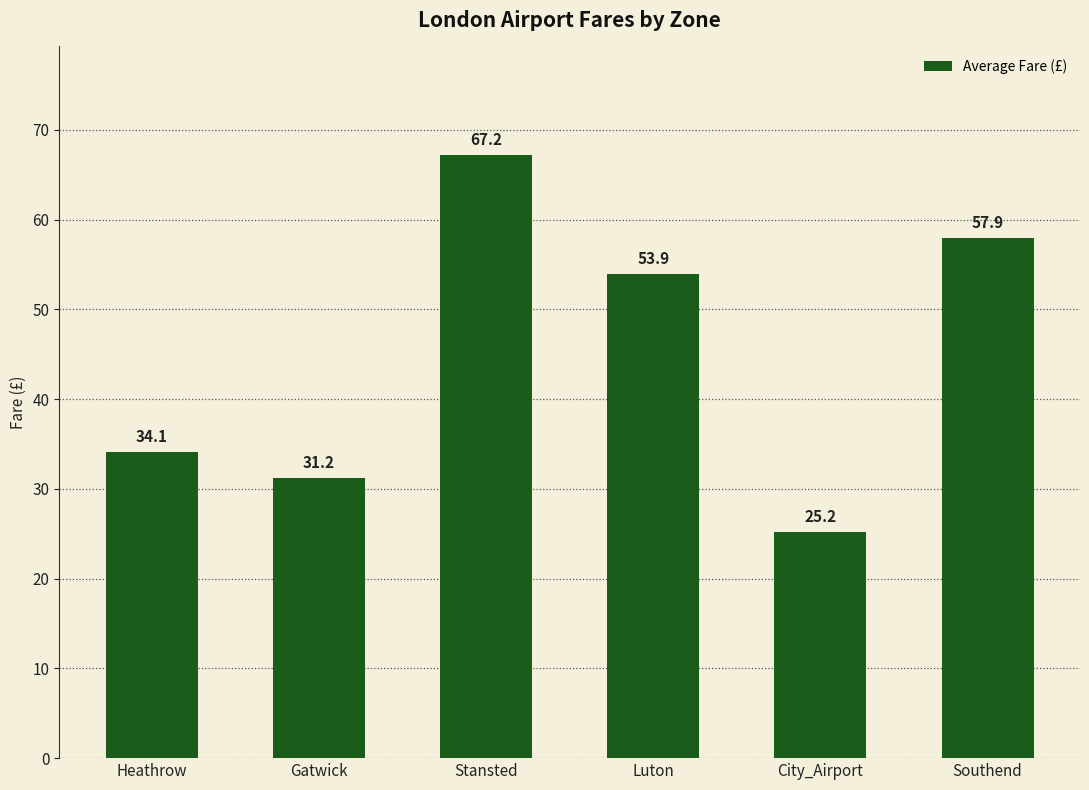

What is the greatest value displayed?

67.2